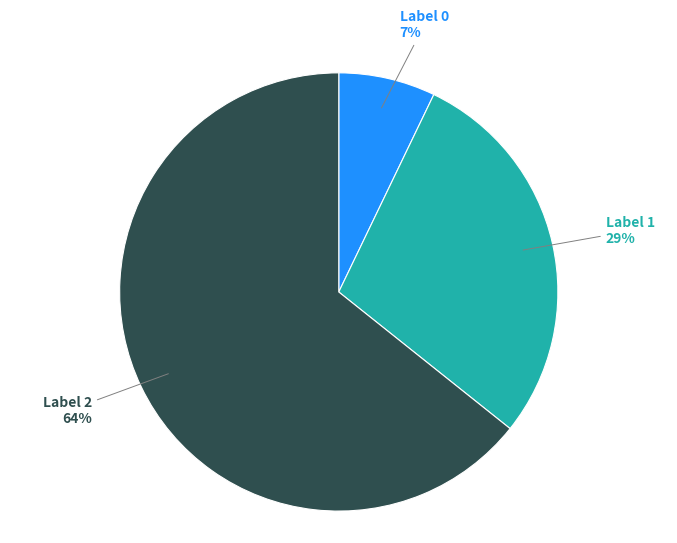

Do Label 1 29% and Label 0 7% together represent more than half of the pie?

No